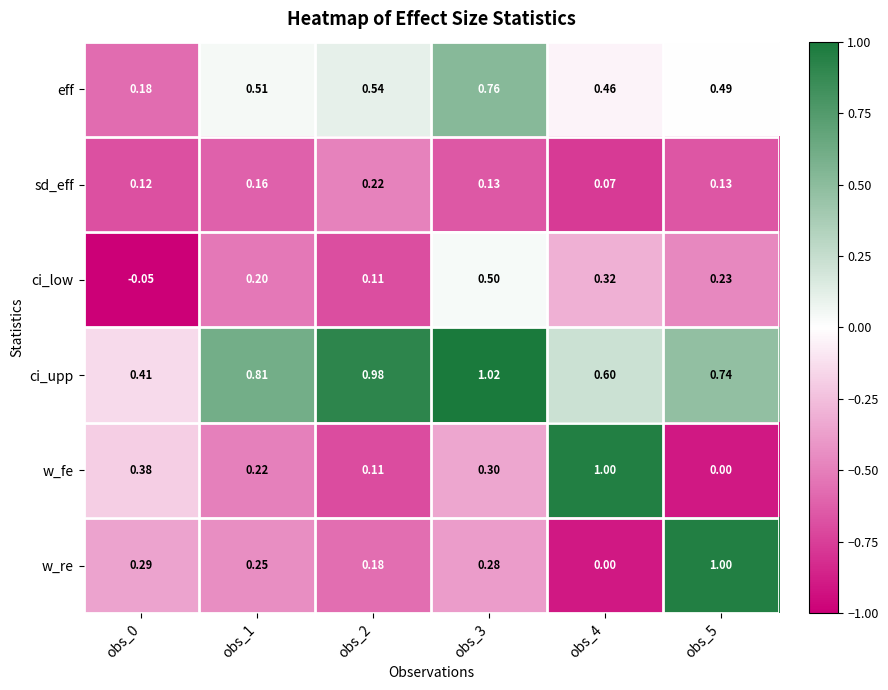

At obs_0, list the series in order from largest to smallest.

ci_upp, w_fe, w_re, eff, sd_eff, ci_low